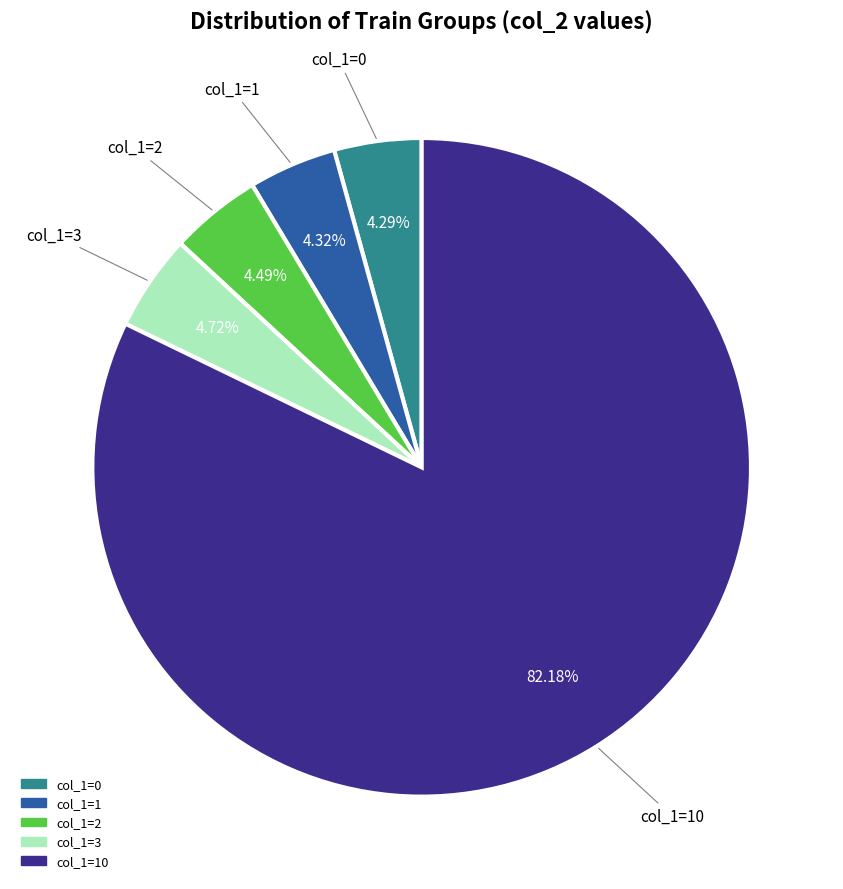

Is there any slice that represents more than half of the pie?

Yes